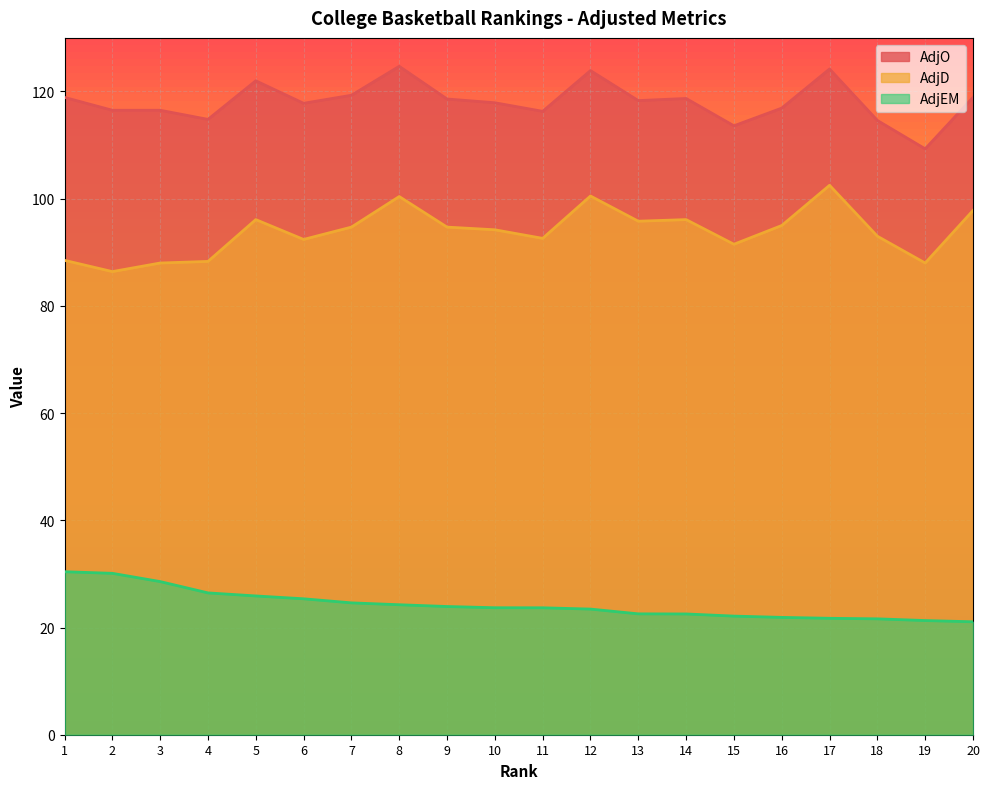

Which has a higher value, 8 or 12?

8